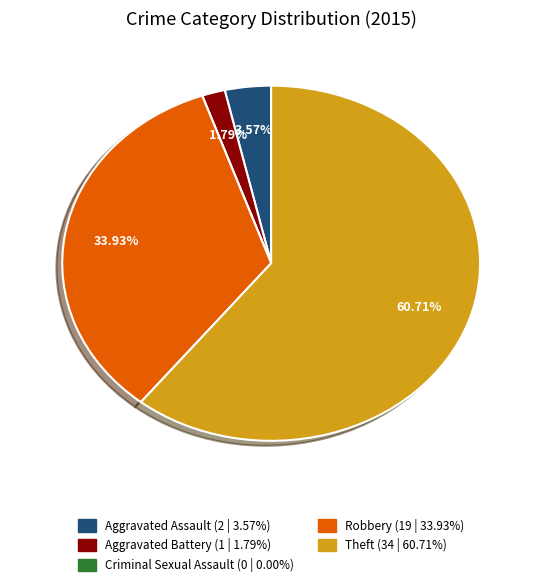

Is there any slice that represents more than half of the pie?

Yes